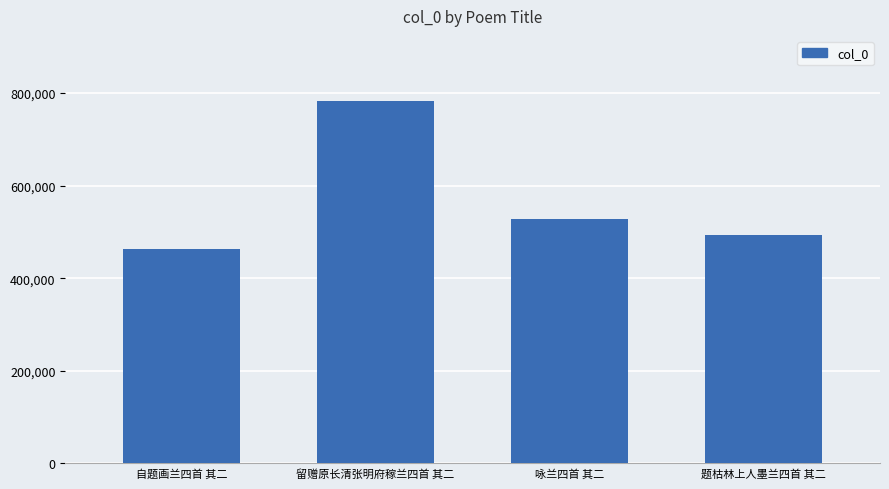

How many values are below 527280?

2